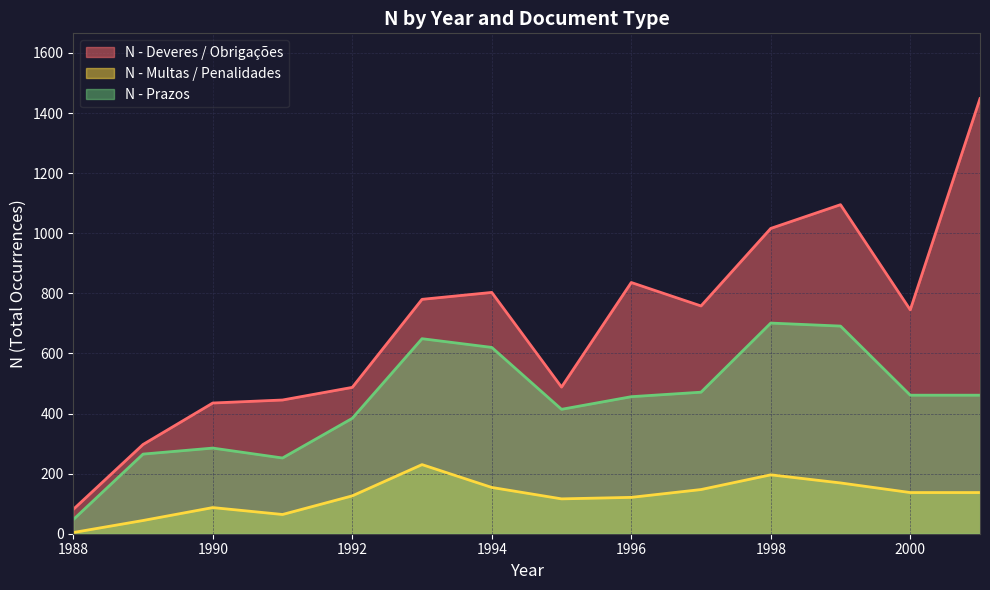

Rank the series at 1990 from highest to lowest value.

N - Deveres / Obrigações, N - Prazos, N - Multas / Penalidades